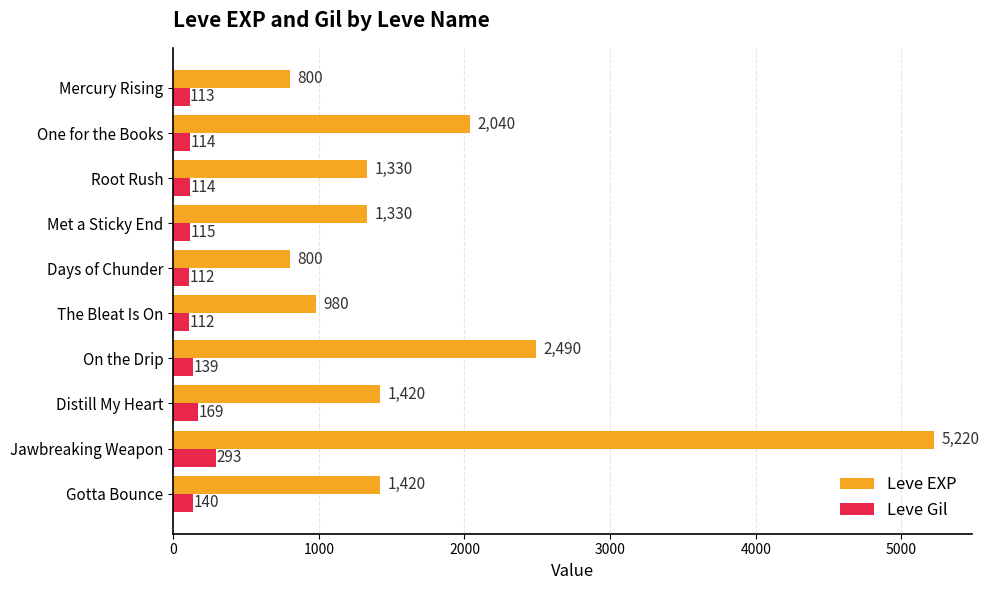

What is the difference between the maximum and second lowest values in the Leve EXP series?

4420